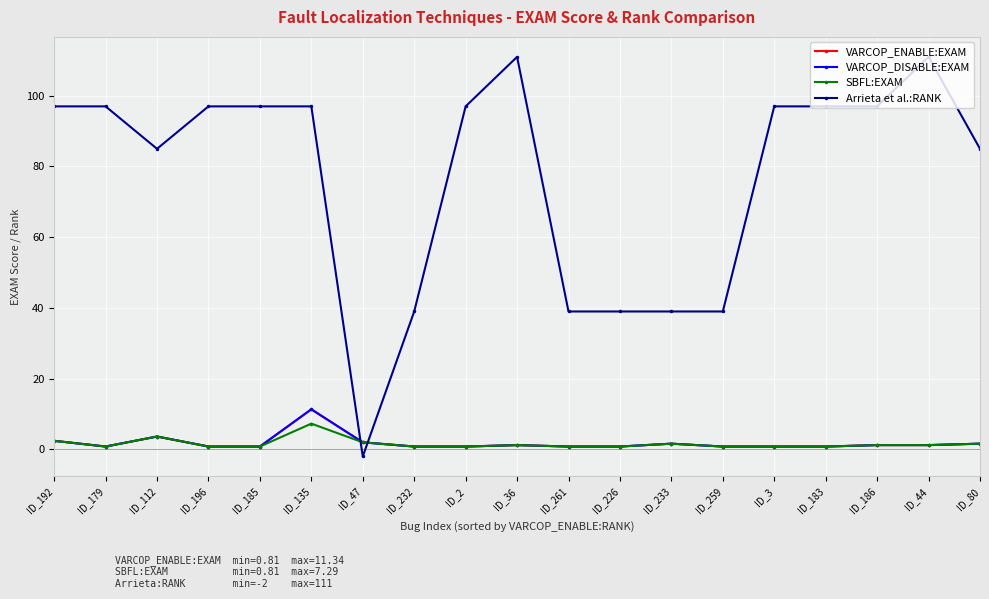

Between ID_261 and ID_179, which is larger?

ID_261